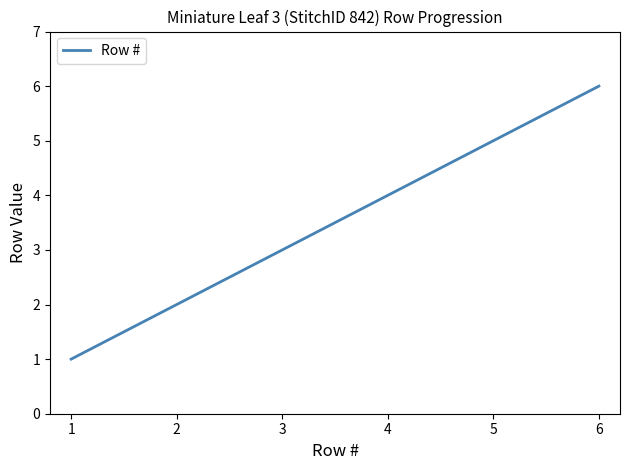

The chart shows a value of 9 at 4. True or false?

False